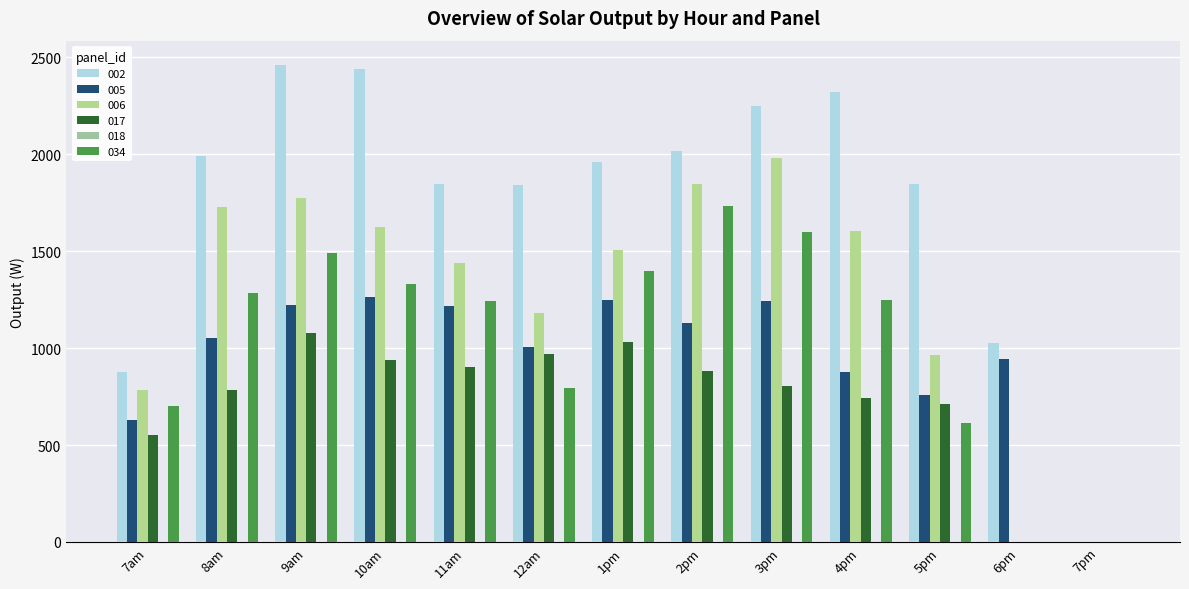

Reading left to right, list all the values displayed in this chart.

002: 7am=878.8	8am=1988.8	9am=2461.9	10am=2439.0	11am=1846.1	12am=1840.9	1pm=1961.9	2pm=2017.6	3pm=2250.0	4pm=2319.7	5pm=1846.0	6pm=1027.6	7pm=0.0
005: 7am=631.3	8am=1051.6	9am=1222.3	10am=1262.9	11am=1216.9	12am=1004.5	1pm=1245.1	2pm=1127.4	3pm=1242.1	4pm=876.6	5pm=757.3	6pm=942.7	7pm=0.0
006: 7am=783.0	8am=1725.2	9am=1773.6	10am=1623.8	11am=1438.4	12am=1180.1	1pm=1506.2	2pm=1847.0	3pm=1980.3	4pm=1602.9	5pm=966.5	6pm=0.0	7pm=0.0
017: 7am=553.4	8am=782.5	9am=1076.0	10am=937.6	11am=904.0	12am=970.8	1pm=1033.2	2pm=879.4	3pm=804.9	4pm=744.1	5pm=711.0	6pm=0.0	7pm=0.0
034: 7am=700.9	8am=1282.3	9am=1489.6	10am=1329.7	11am=1240.8	12am=794.9	1pm=1396.2	2pm=1733.1	3pm=1600.2	4pm=1248.4	5pm=610.9	6pm=0.0	7pm=0.0